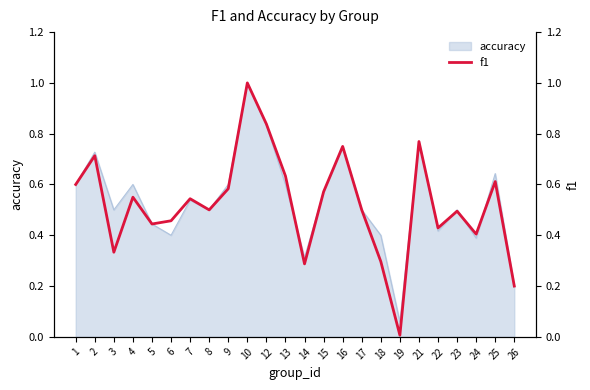

How many interior local valleys (lower than both neighbors) does the data have?

7